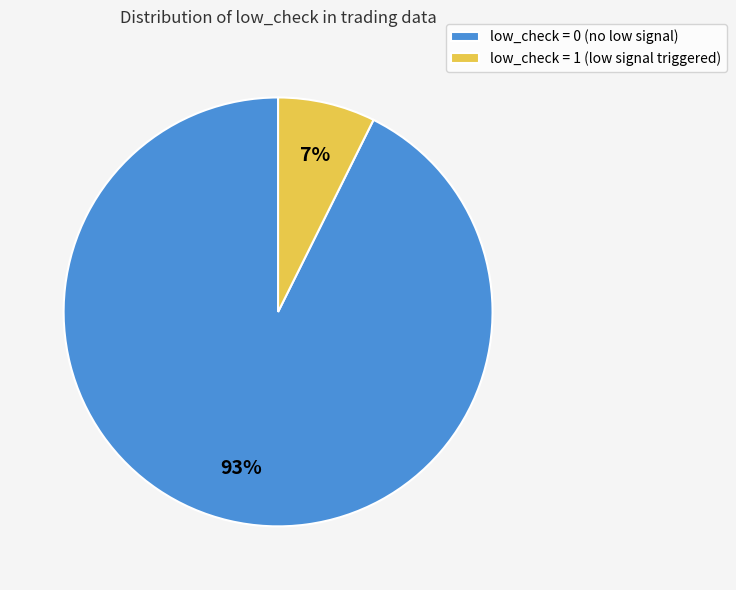

To the nearest percent, what portion does low_check = 1 (low signal triggered) represent?

7%